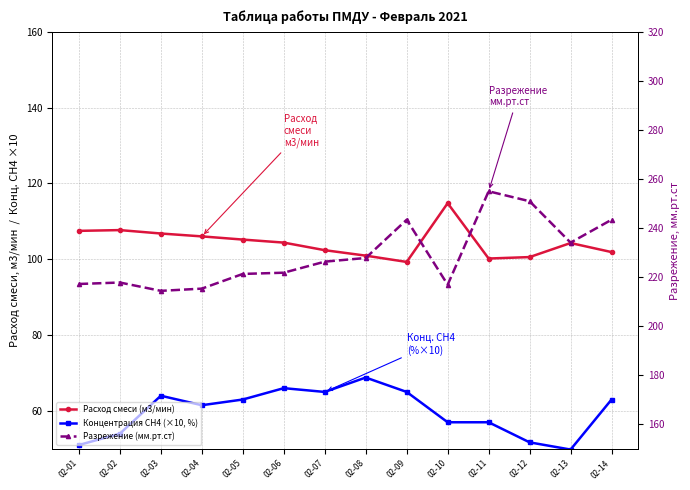

Which series has the largest range (max minus min)?

Разрежение (мм.рт.ст)